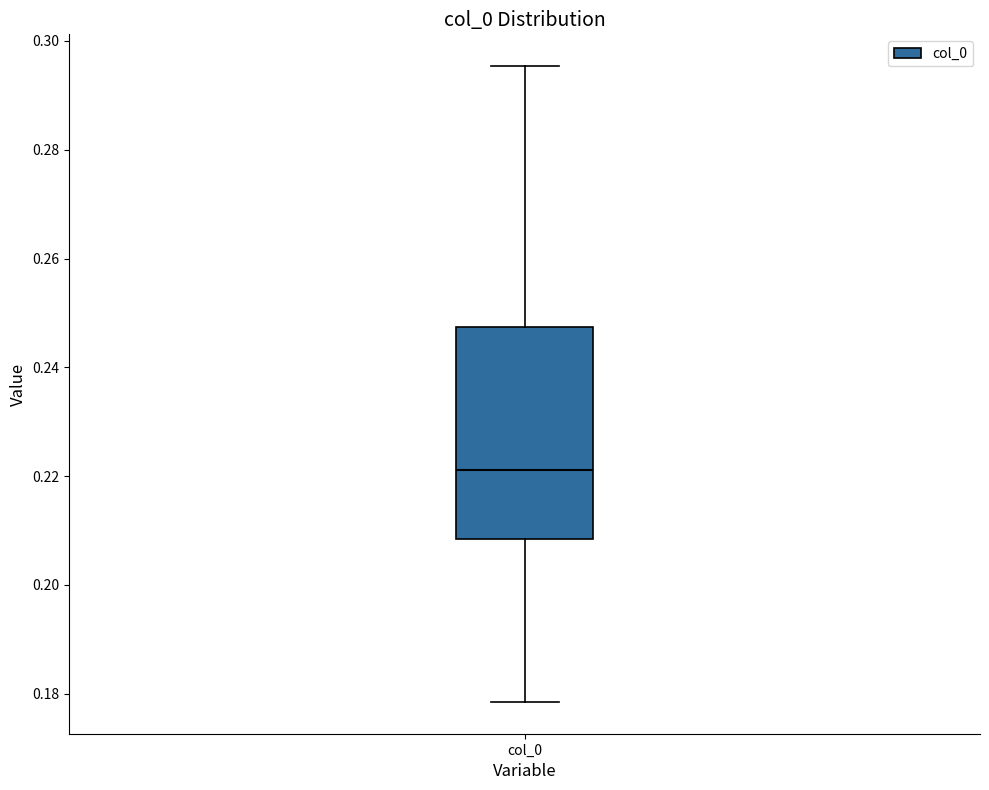

Where does the median line of the box for col_0 sit on the y-axis? The values are not printed on the chart, so give them approximately, as read against the axis.

0.222